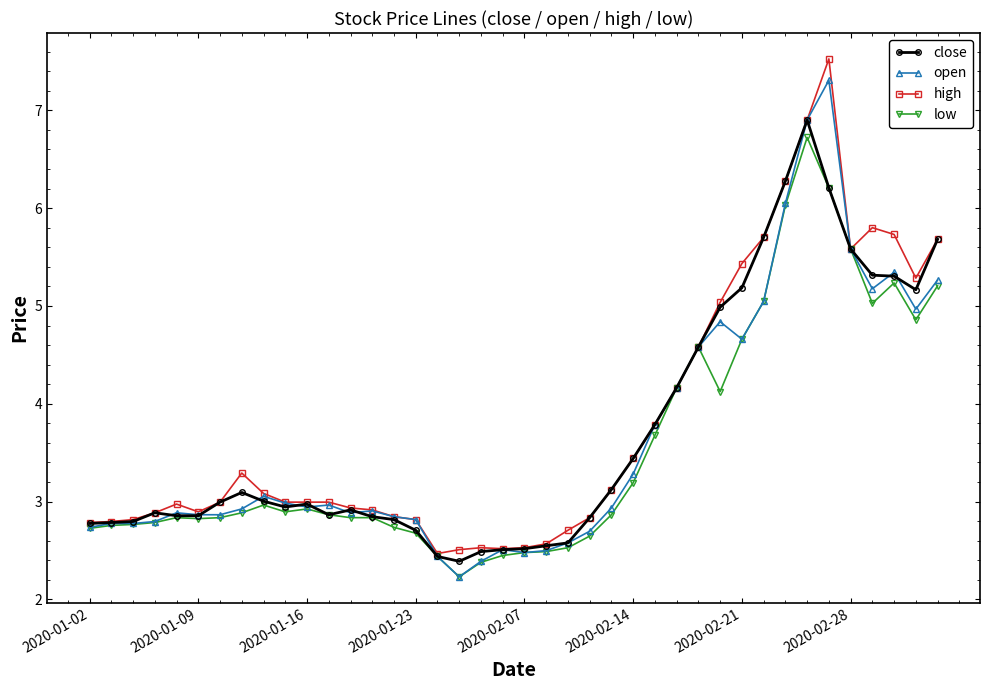

True or false: close has more than 0 points higher than both neighbors.

True